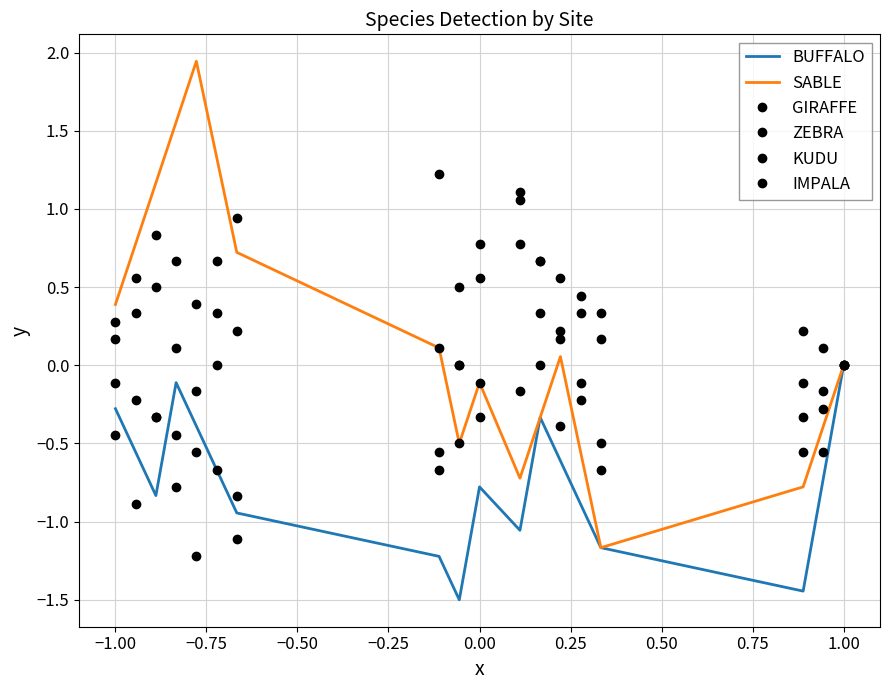

Which series has the largest total across all categories?

KUDU